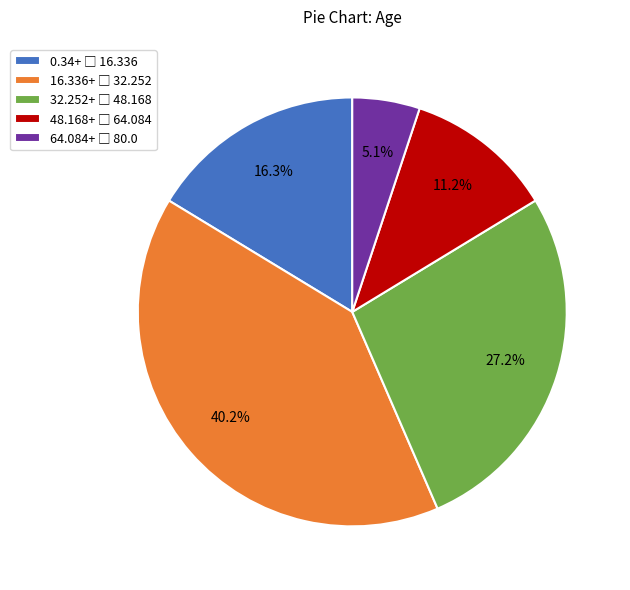

How many slices are in this pie chart?

5